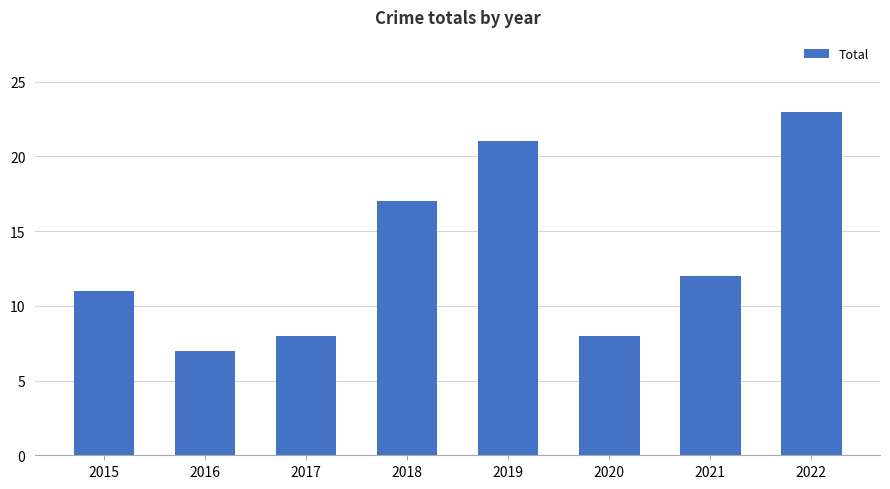

How many bars are there in total?

8